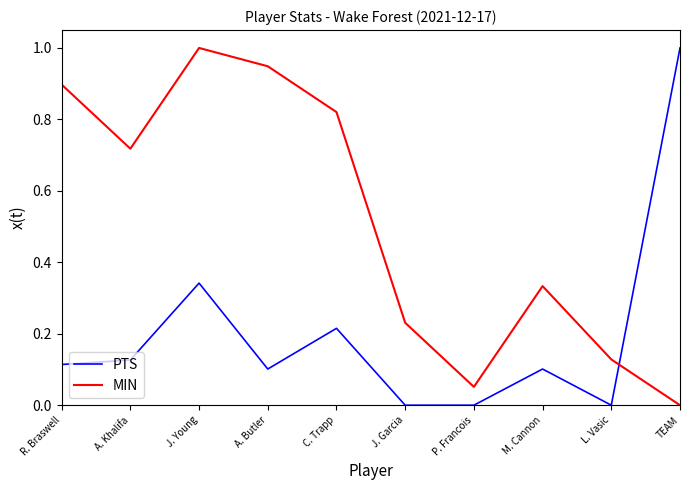

What is the difference between the maximum and minimum values in the PTS series?

1.0